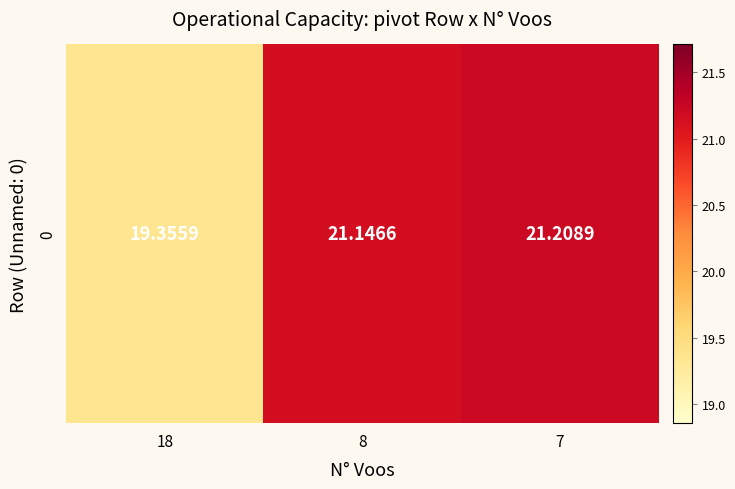

Where does the data first go above 21?

8